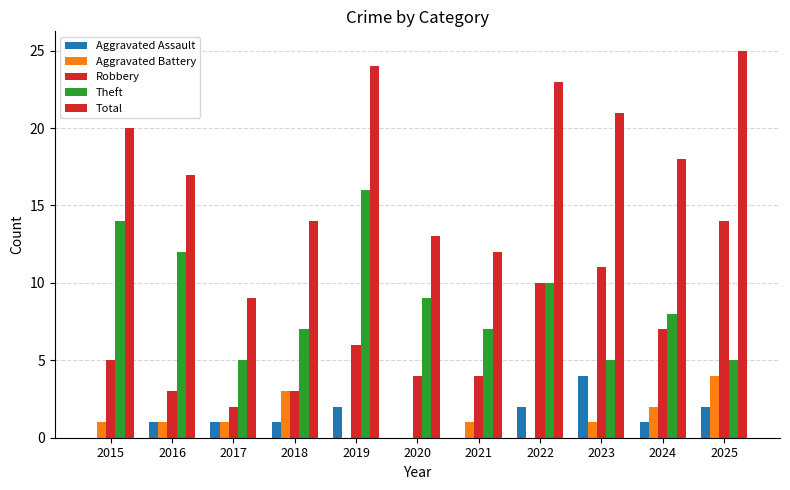

Rank the series by their maximum value, from highest to lowest.

Total, Theft, Robbery, Aggravated Assault, Aggravated Battery